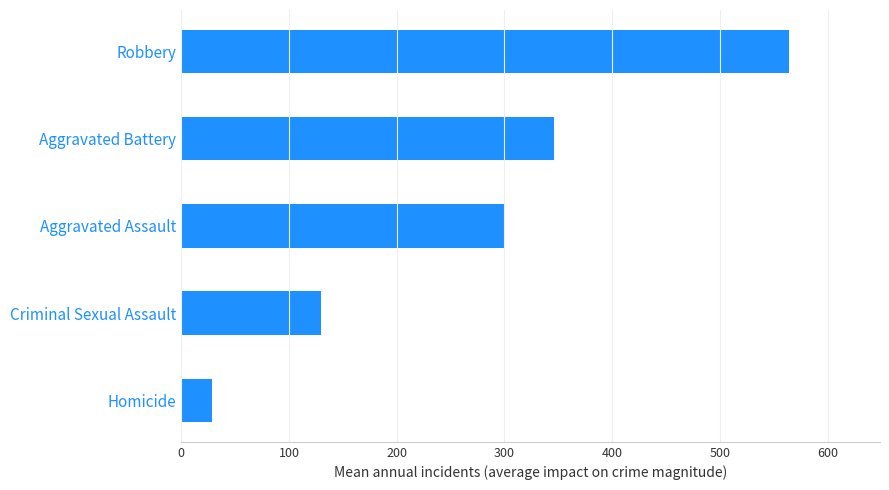

What is the average value?

273.5